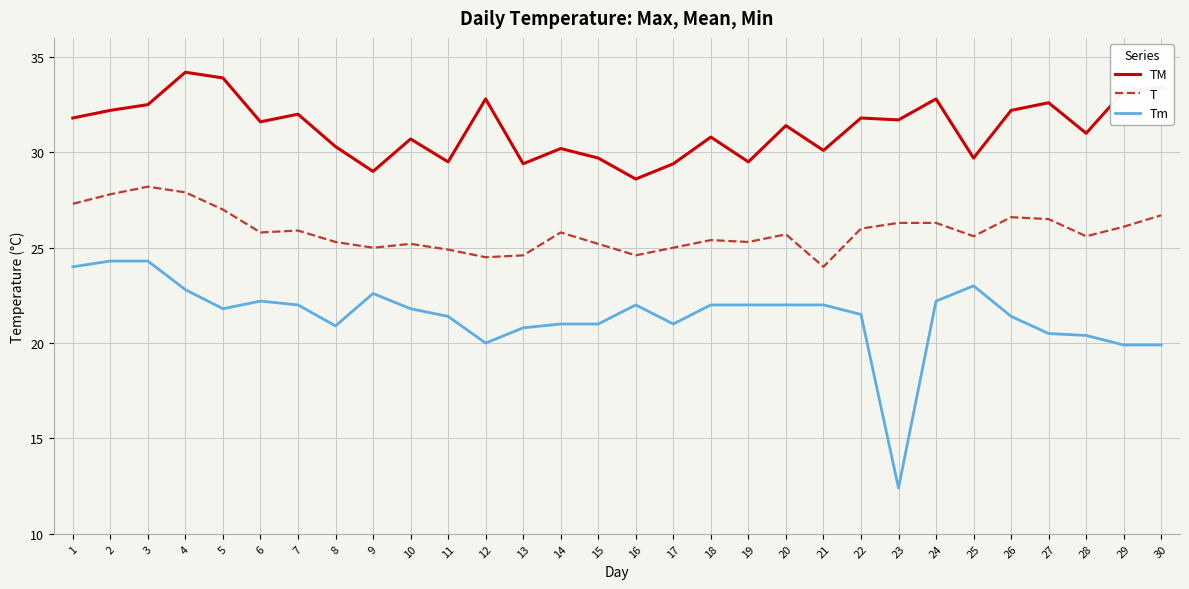

What is the smallest value displayed?

12.4